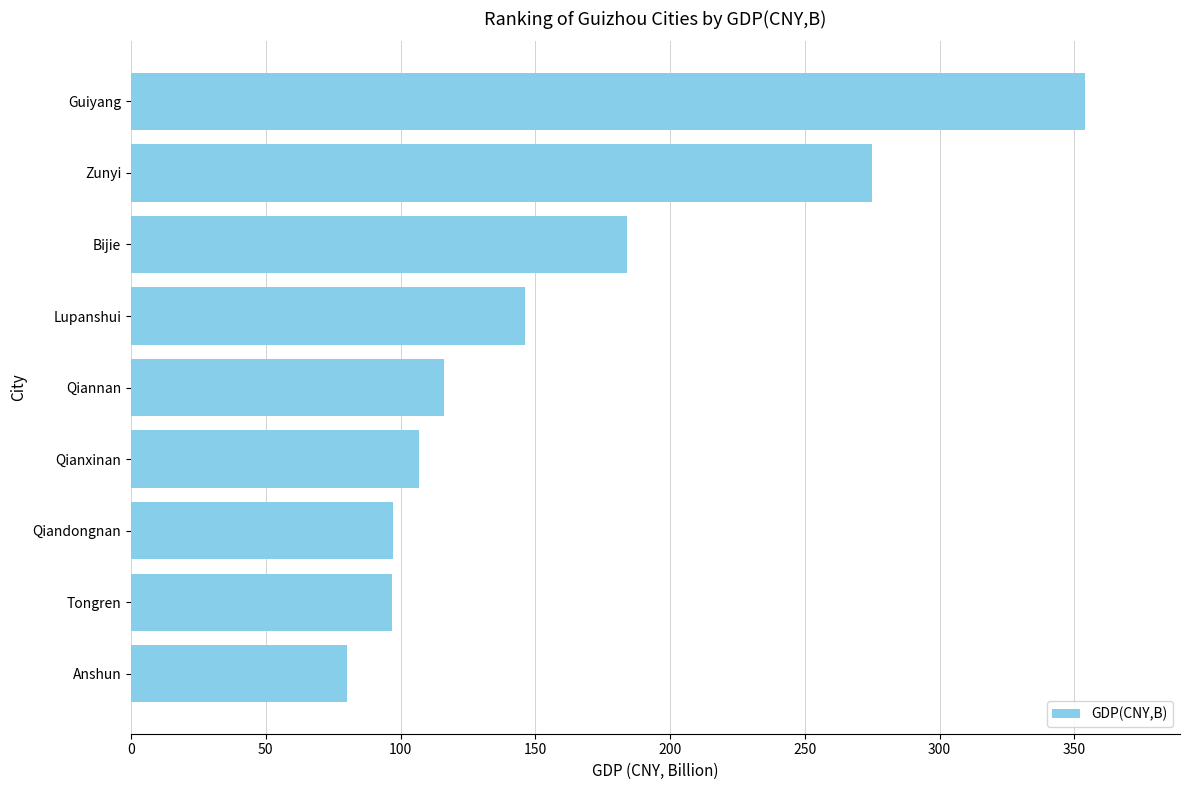

What is the sum of the values at Guiyang and Qiannan?

469.9